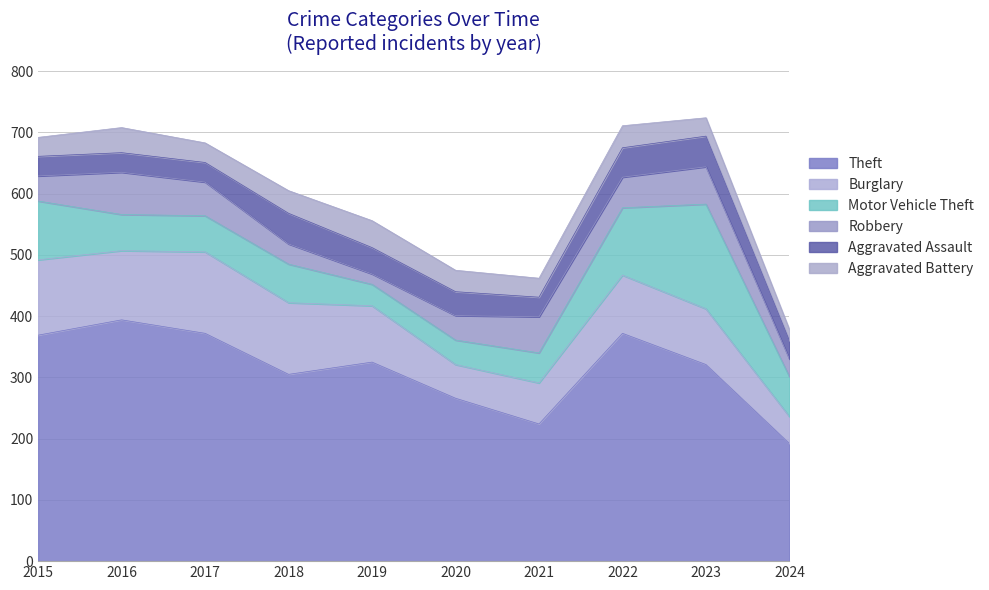

Where does the Aggravated Assault series first go above 39?

2018